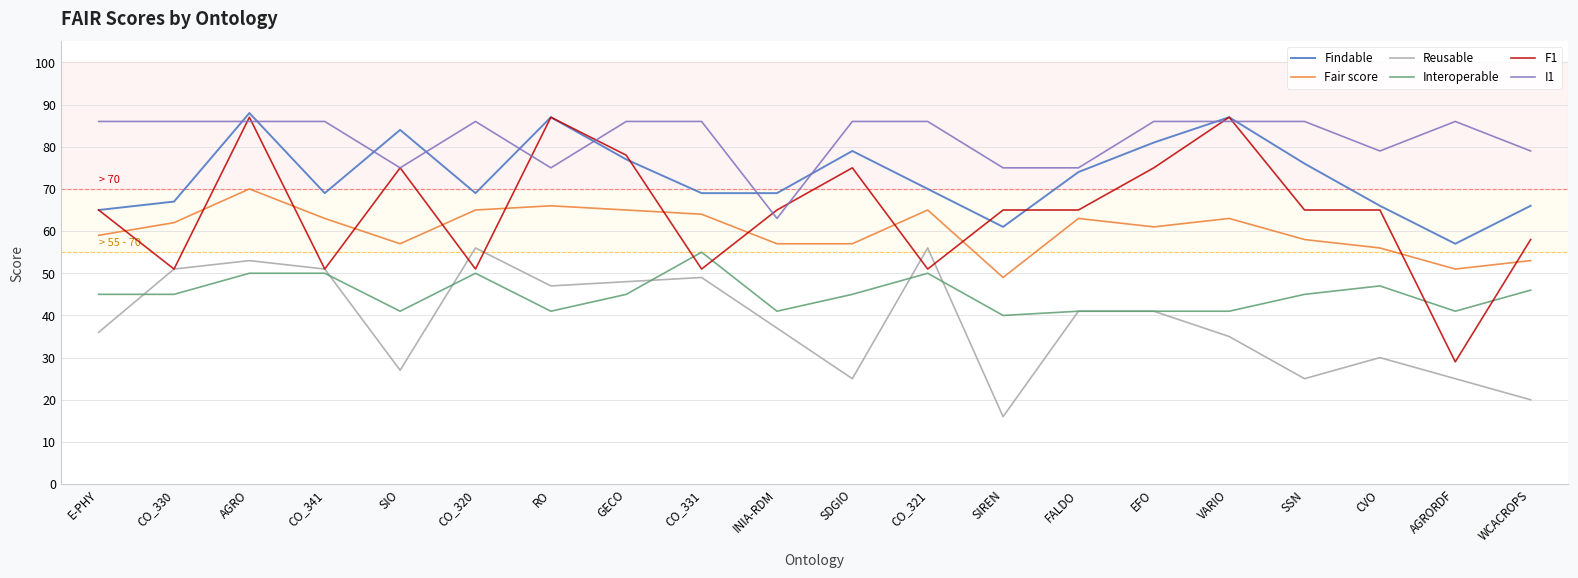

True or false: I1 and Reusable cross at least once.

False